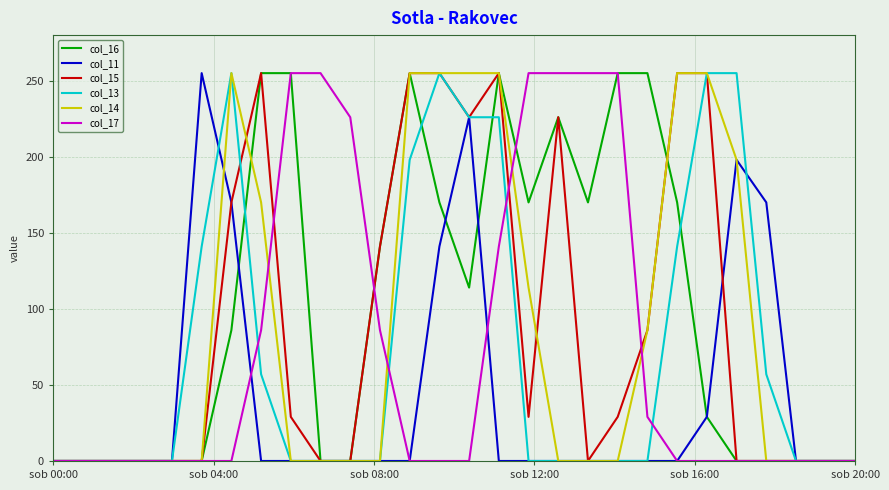

Which series has the largest total across all categories?

col_16